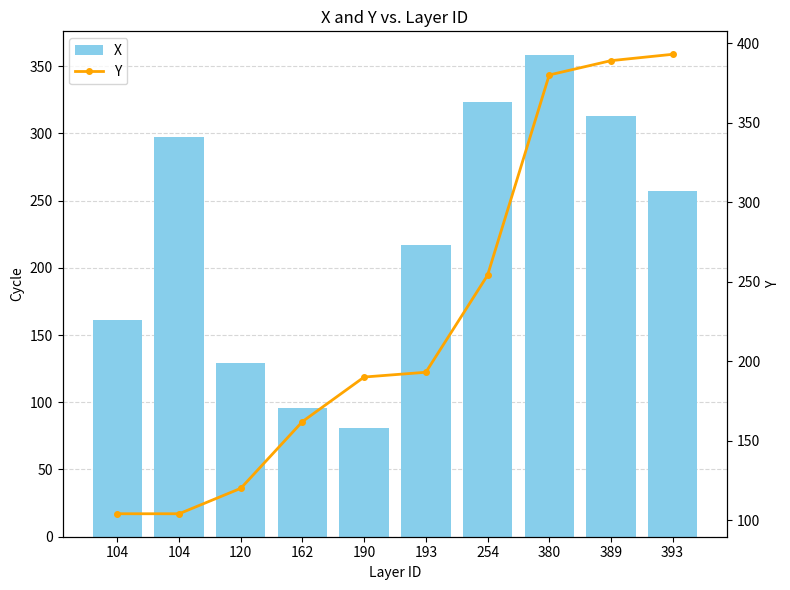

Is the value of Y at 162 greater than the value of X at 104?

Yes